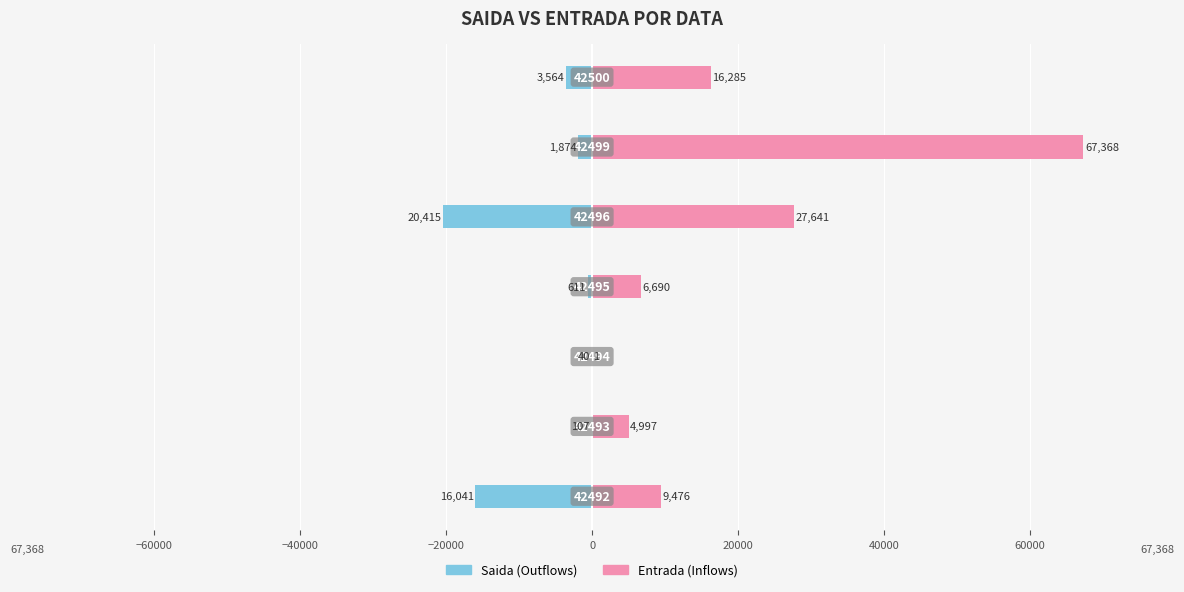

Which series has the largest total across all categories?

Entrada (Inflows)